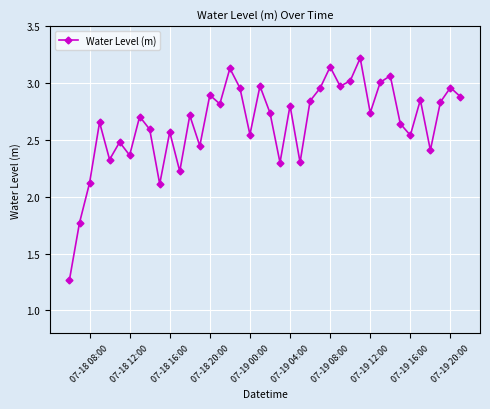

What is the greatest value displayed?

3.2